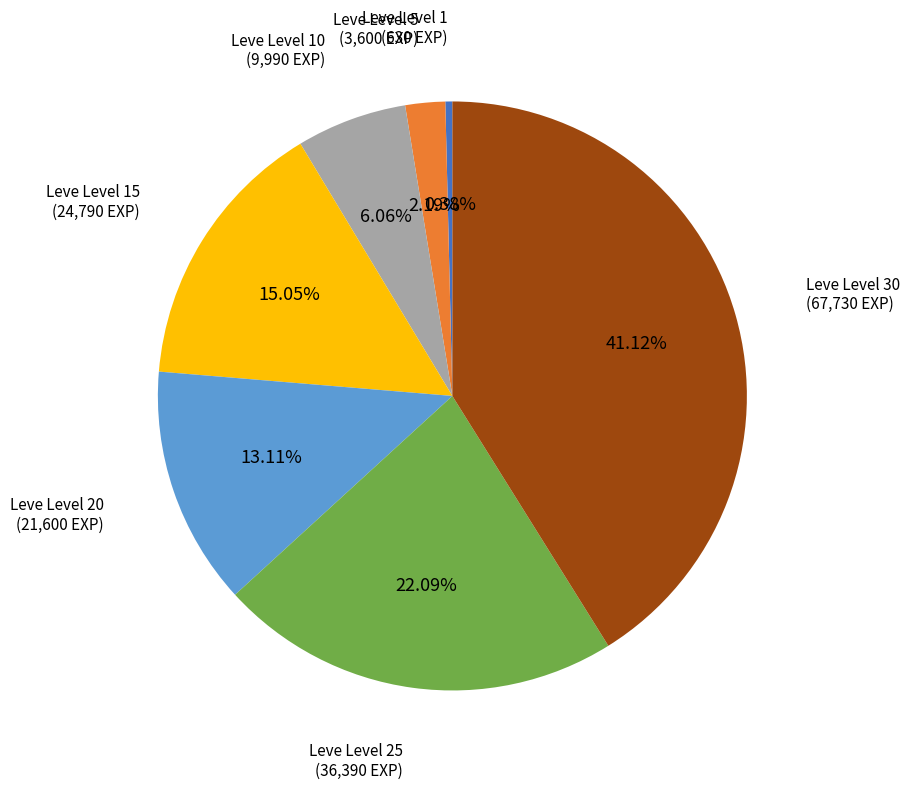

Is Leve Level 25 the majority of the pie?

No